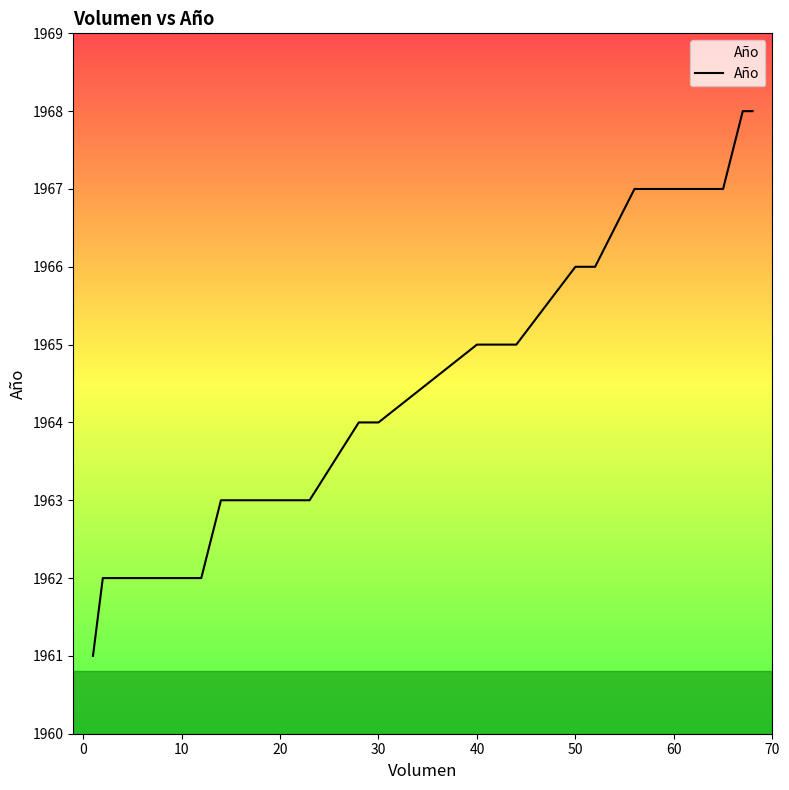

How many lines are shown in the chart?

1